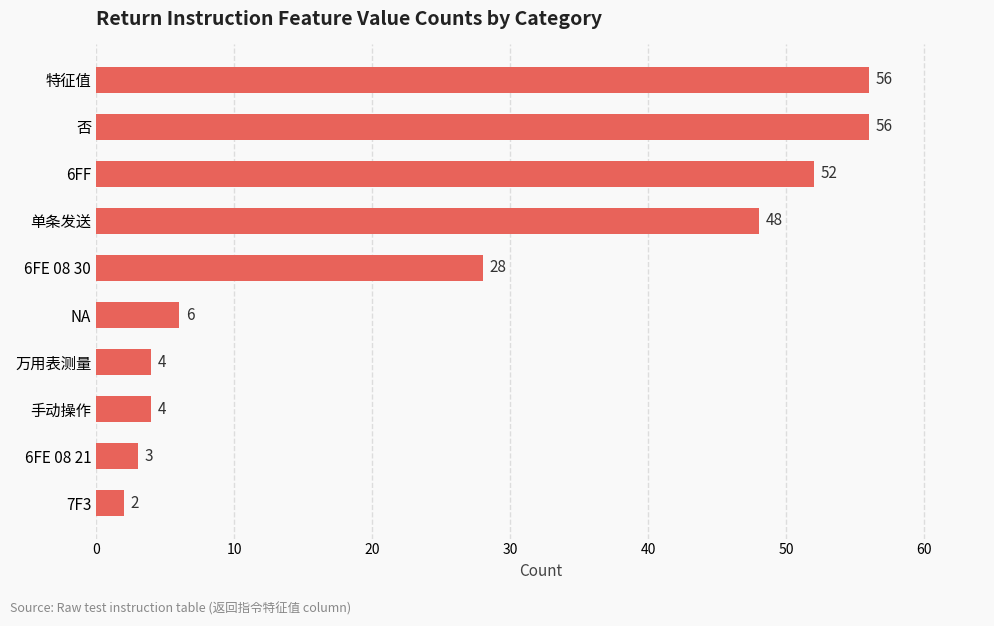

What is the sum of all values?

259